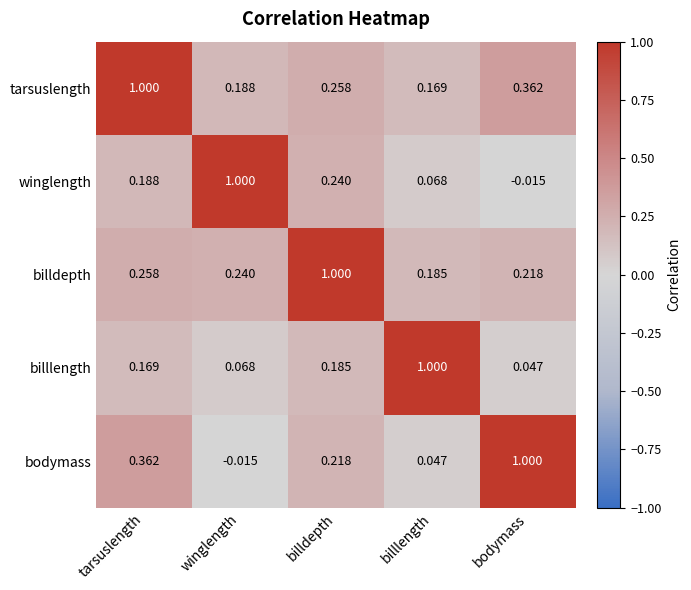

At which category is the sum across all series the highest?

tarsuslength